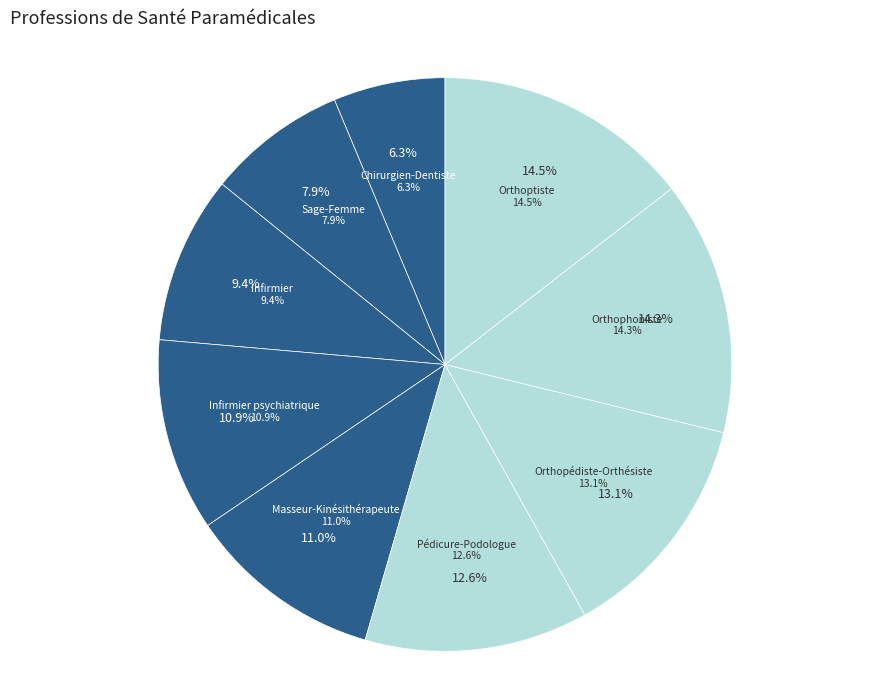

What percentage is the Orthoptiste slice, to the nearest percent?

14%